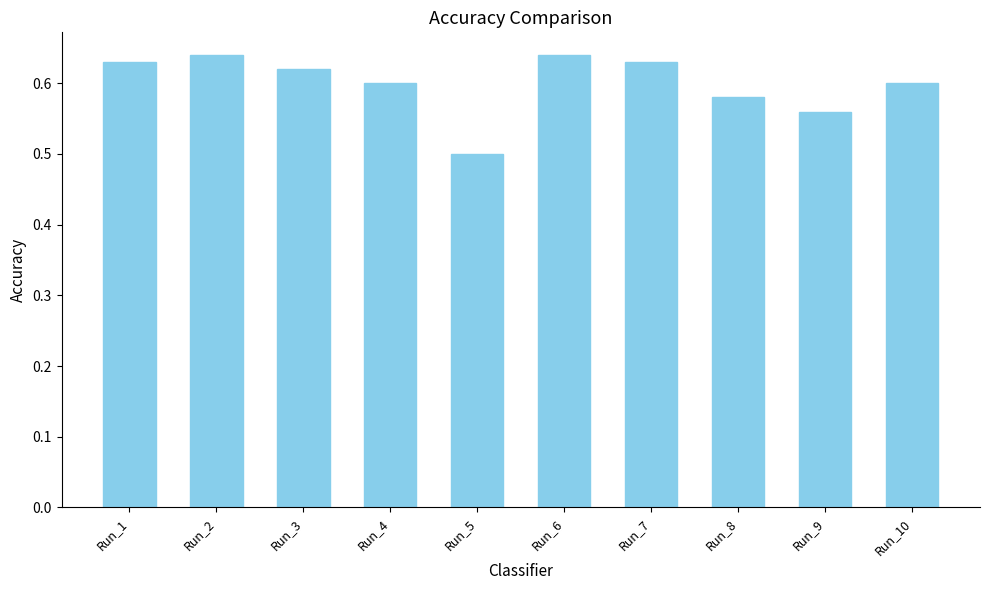

What is the sum of the values at Run_7 and Run_4?

1.2